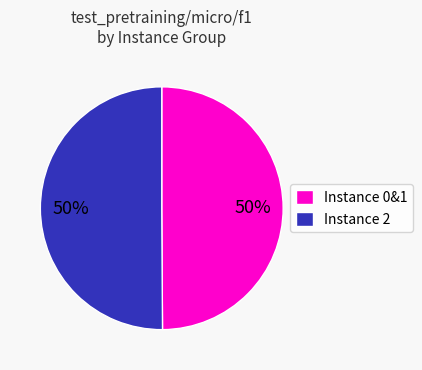

Is the sum of Instance 0&1 and Instance 2 greater than half?

Yes